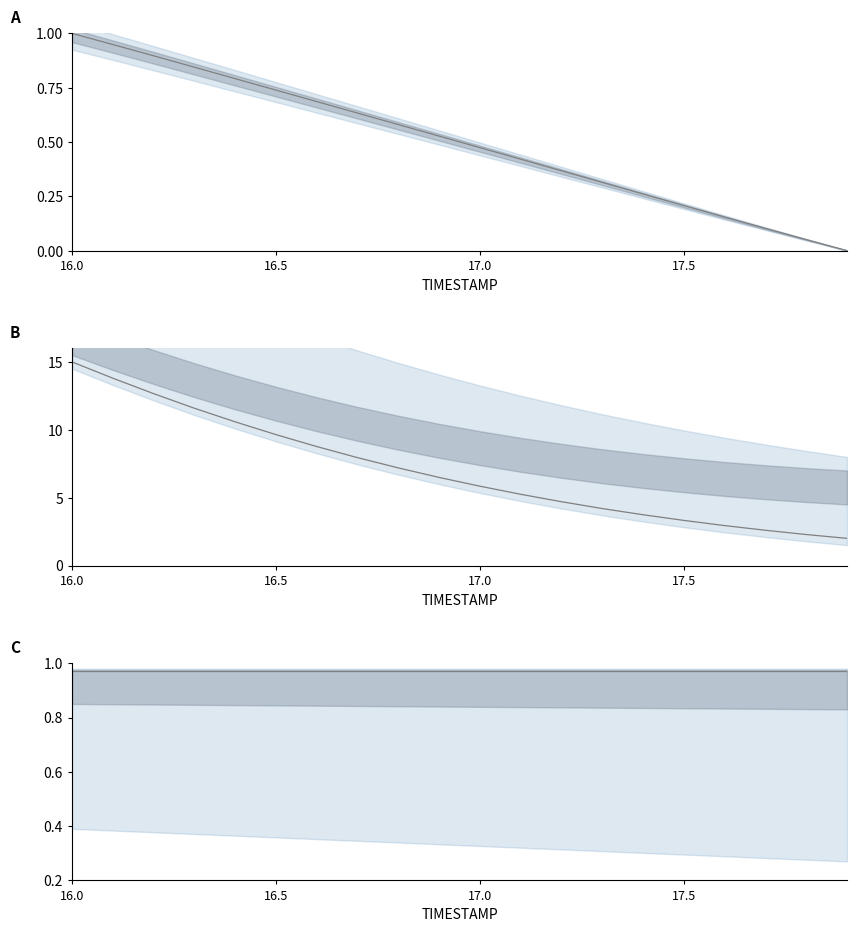

How many categories are shown in the chart?

20